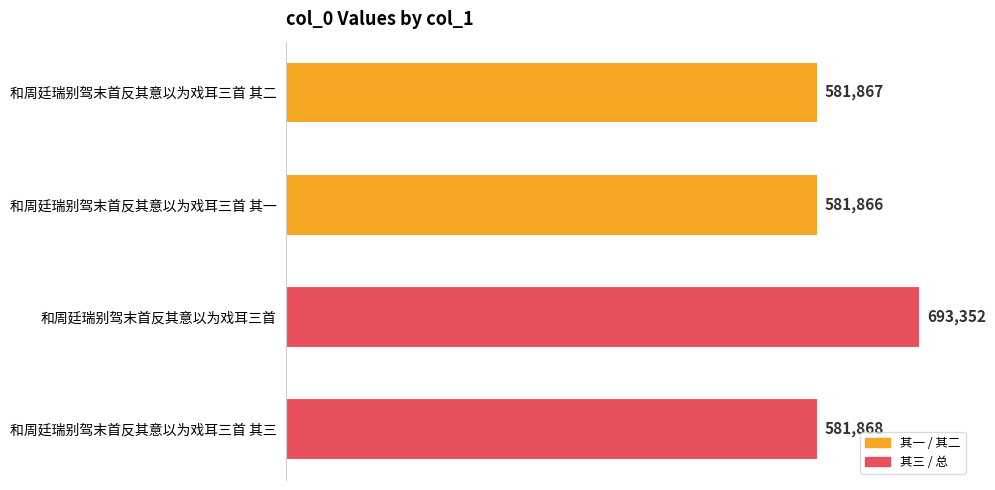

How many data points are less than 581868?

2